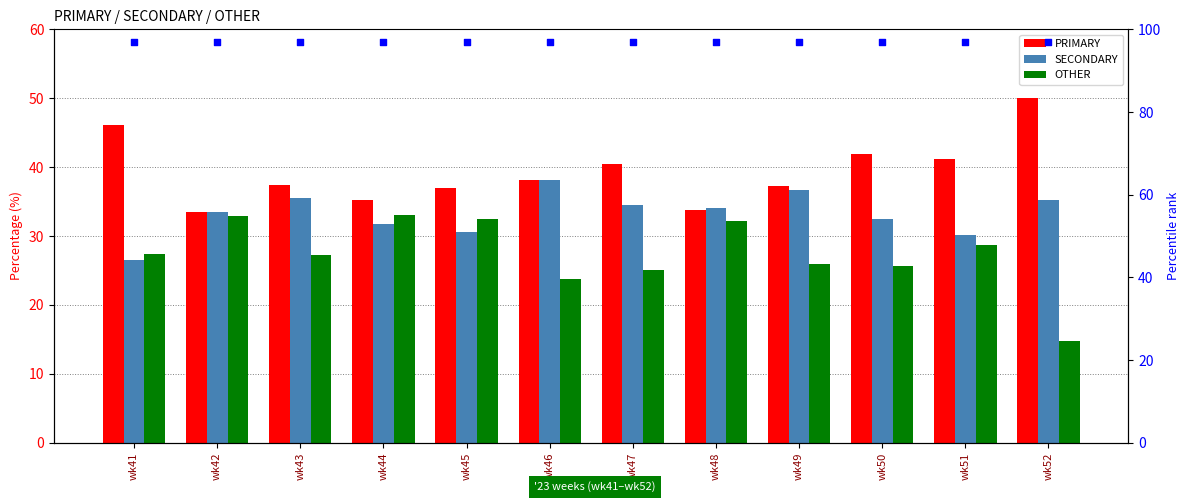

Which series contains the lowest Y value?

OTHER